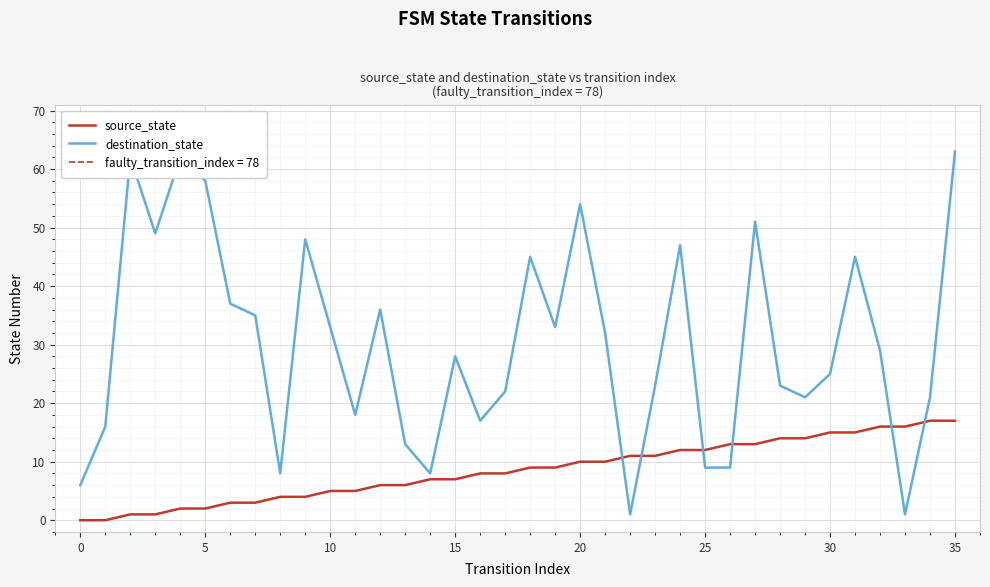

How many times do source_state and destination_state cross each other?

6